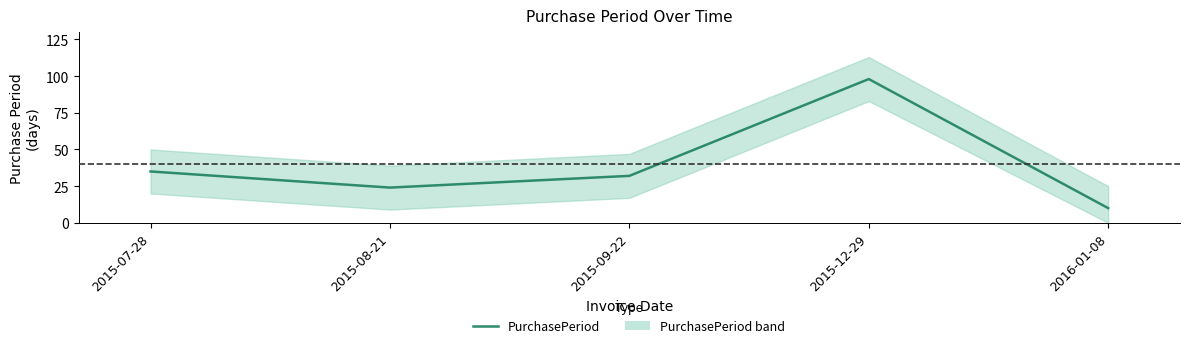

The value at 2015-09-22 is 32. True or false?

True